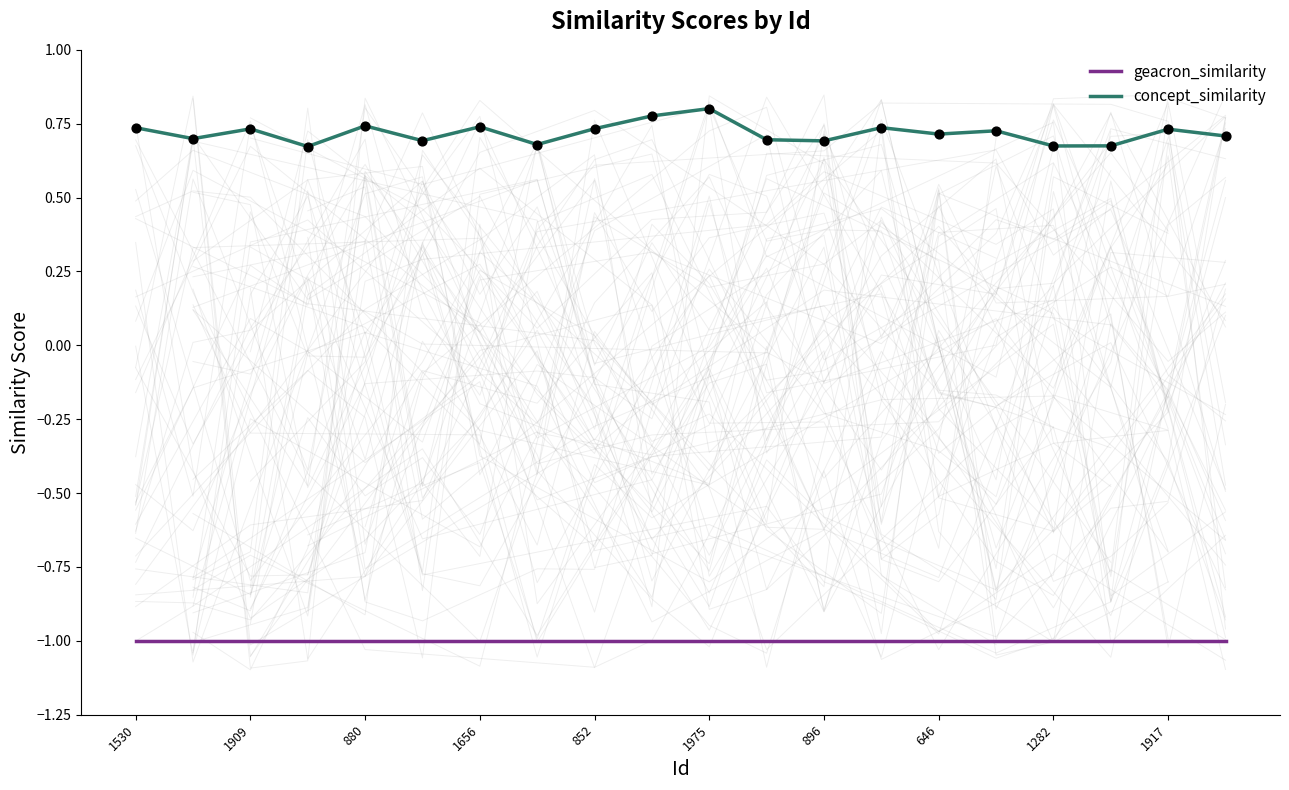

At how many categories does at least one series exceed 0?

20